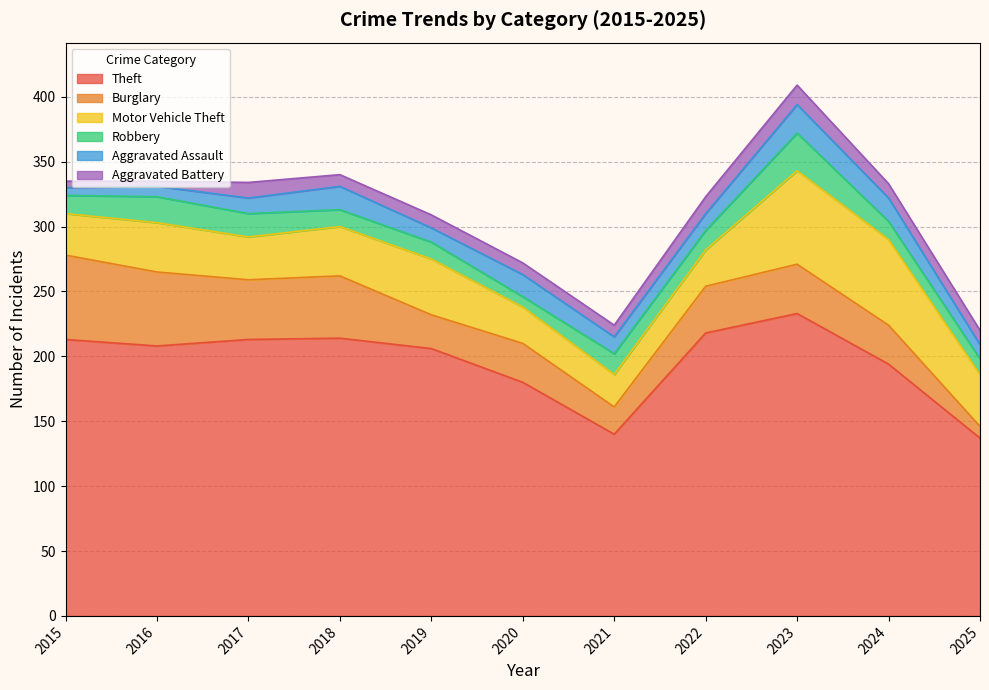

Which series has the largest range (max minus min)?

Theft